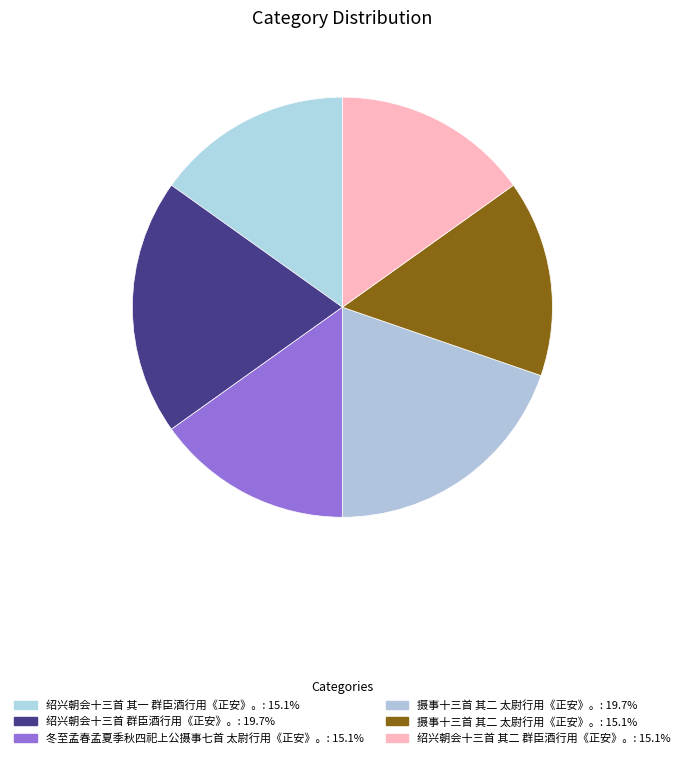

How many slices are in this pie chart?

6